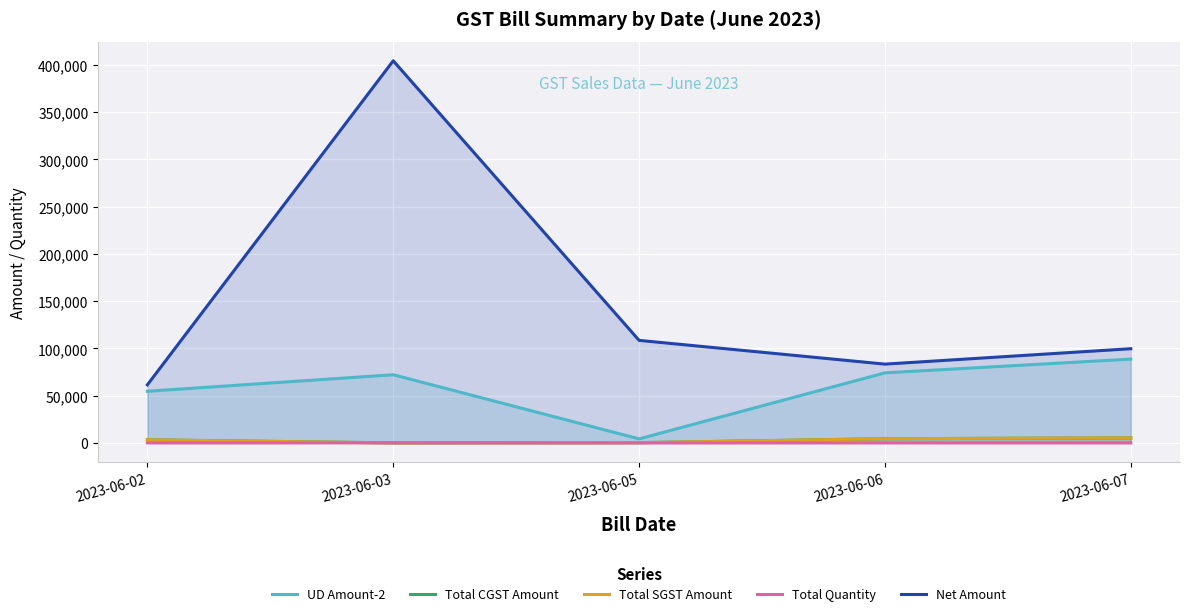

What is the difference between the Total SGST Amount values at 2023-06-05 and 2023-06-03?

255.3